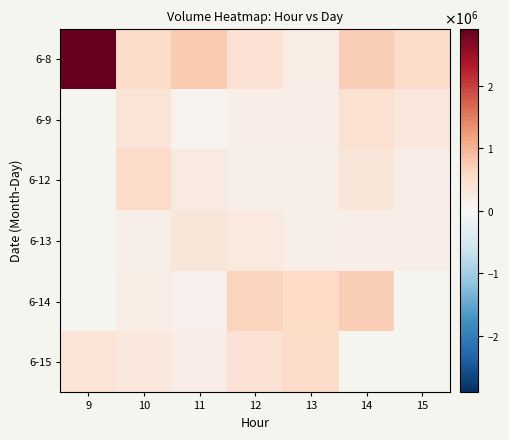

Which series has the largest total across all categories?

6-8